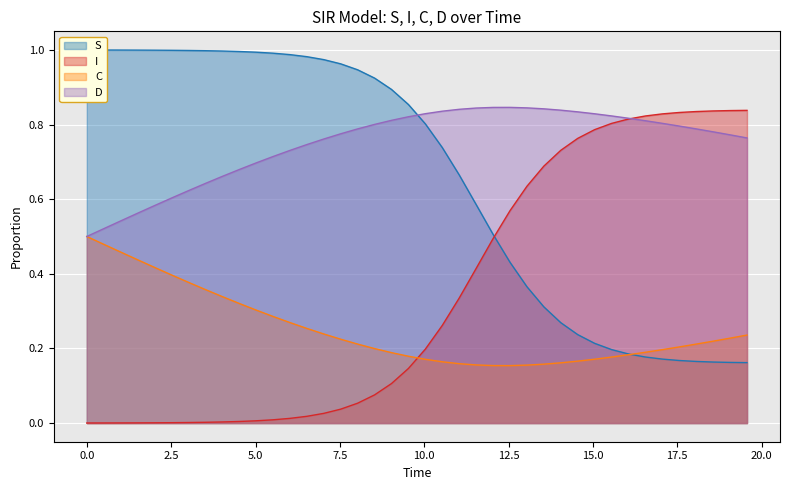

How many times do I and C cross each other?

1